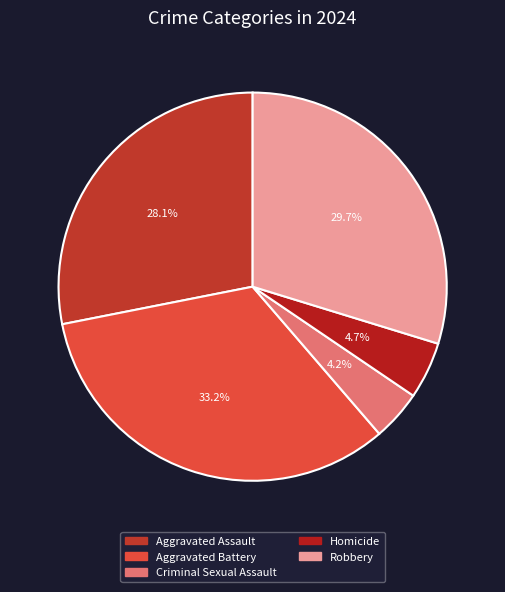

Is Aggravated Battery the majority of the pie?

No